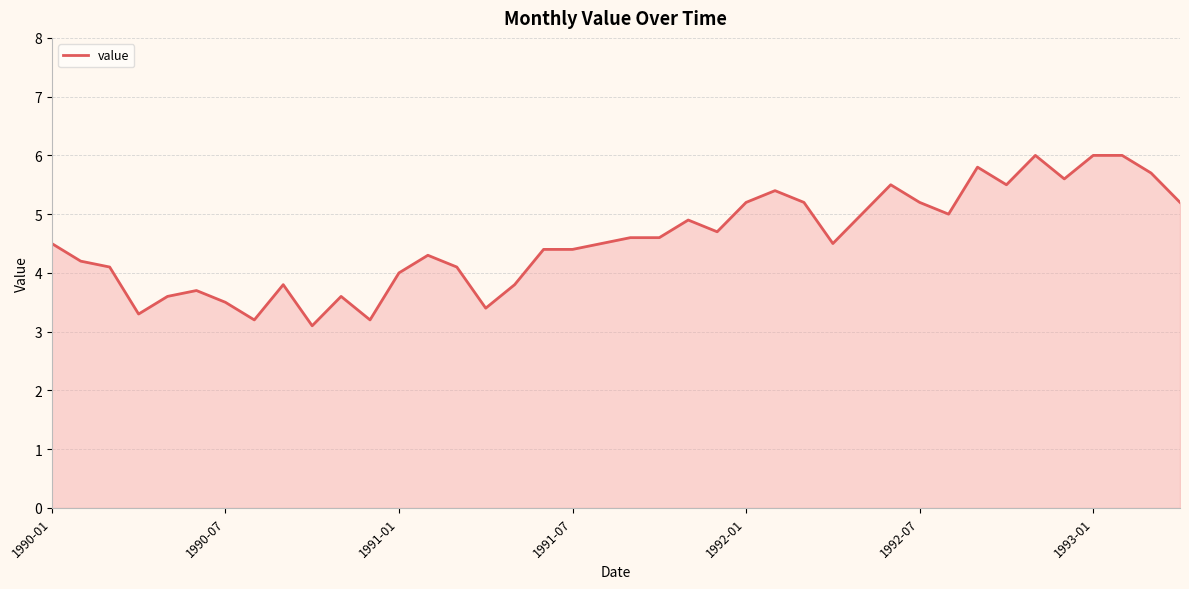

What is the minimum value shown in the chart?

3.1